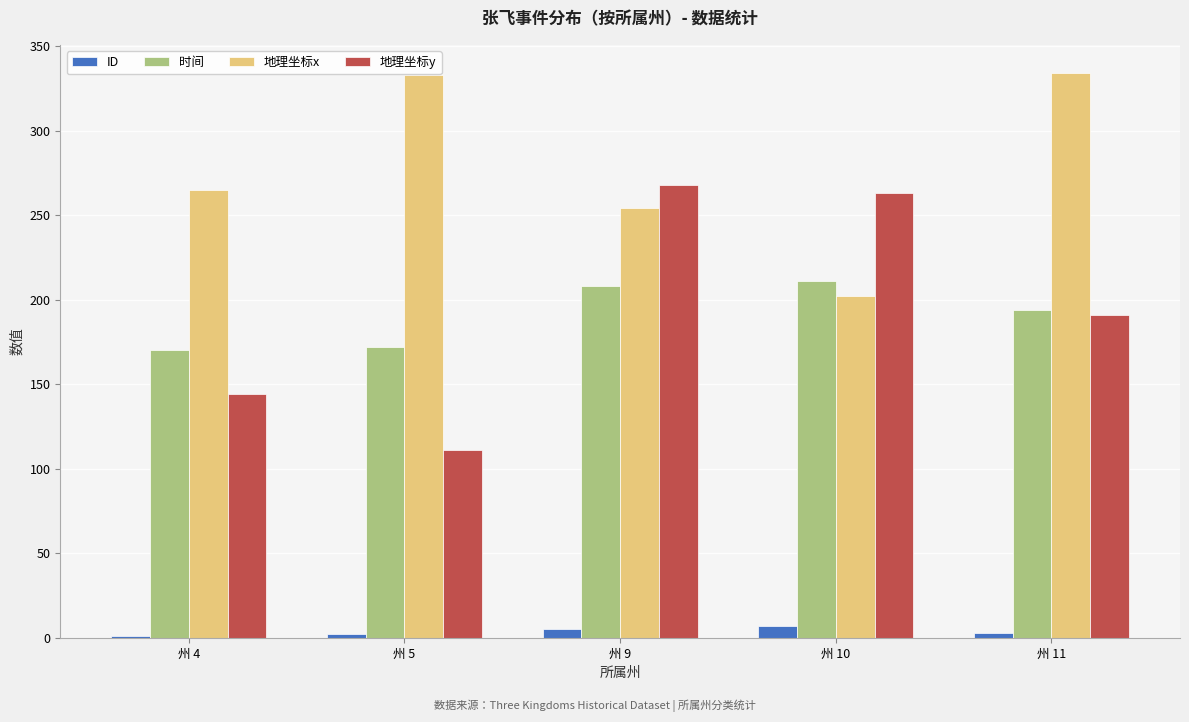

Is the value of 时间 at 州 11 greater than the value of 地理坐标x at 州 10?

No